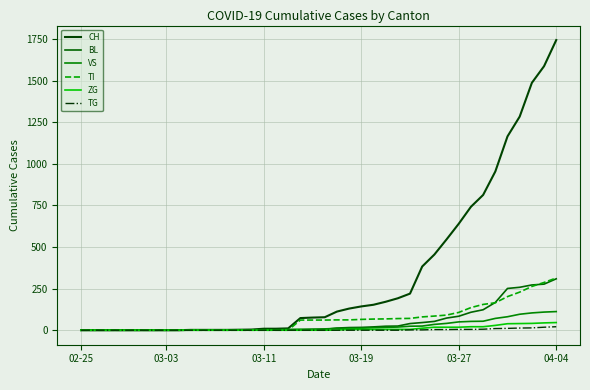

Which series has the largest range (max minus min)?

CH